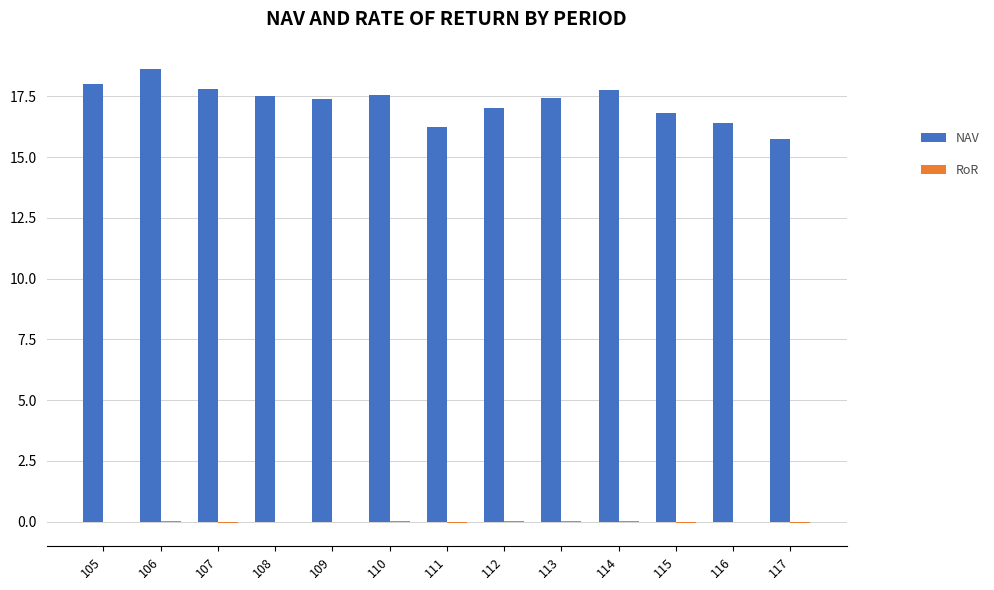

True or false: NAV has a value of 15.8 at 117.

True